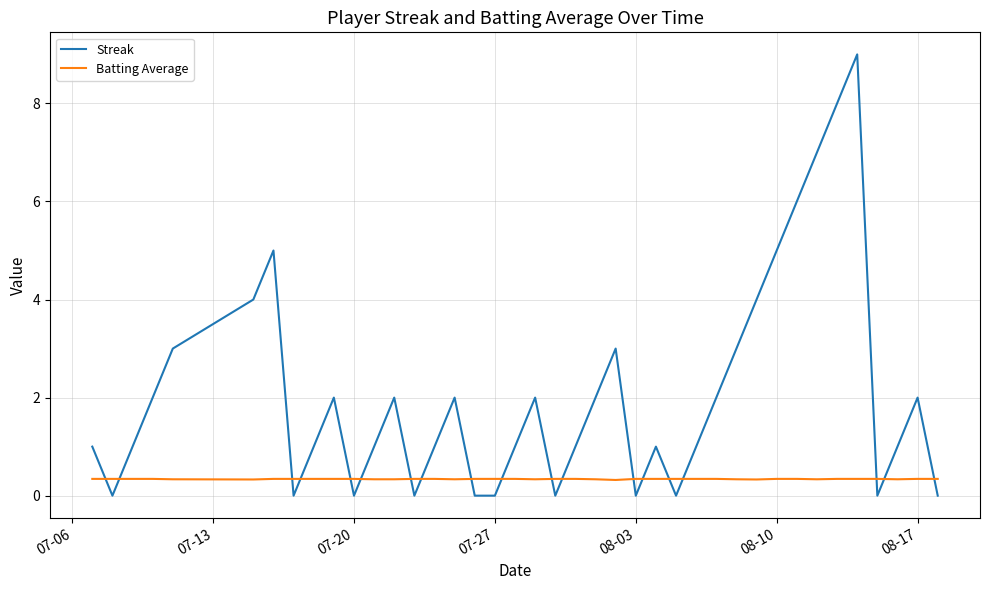

Which series ends up on top after the final intersection of Batting Average and Streak?

Batting Average